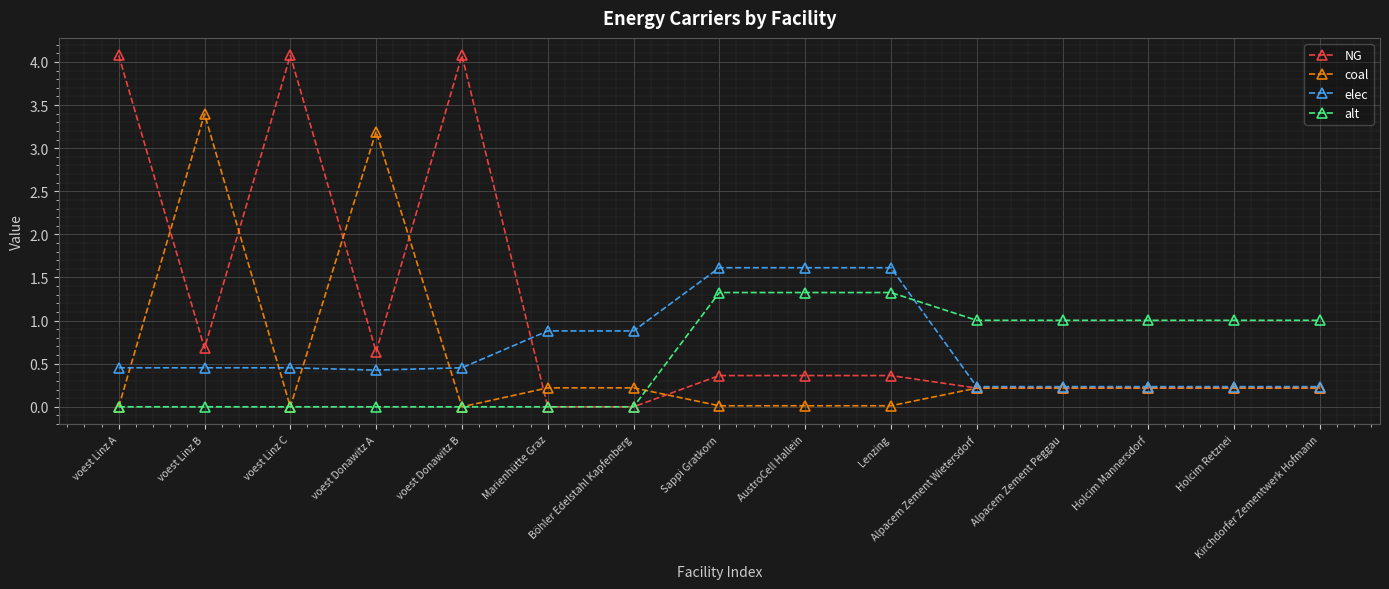

What is the value of the alt point at the 14th from the left?

1.0